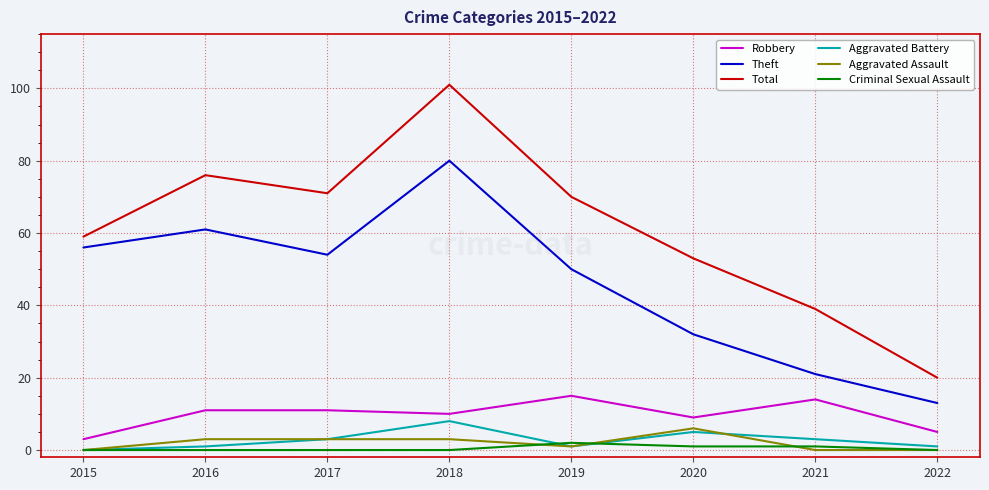

Which series has the largest total across all categories?

Total